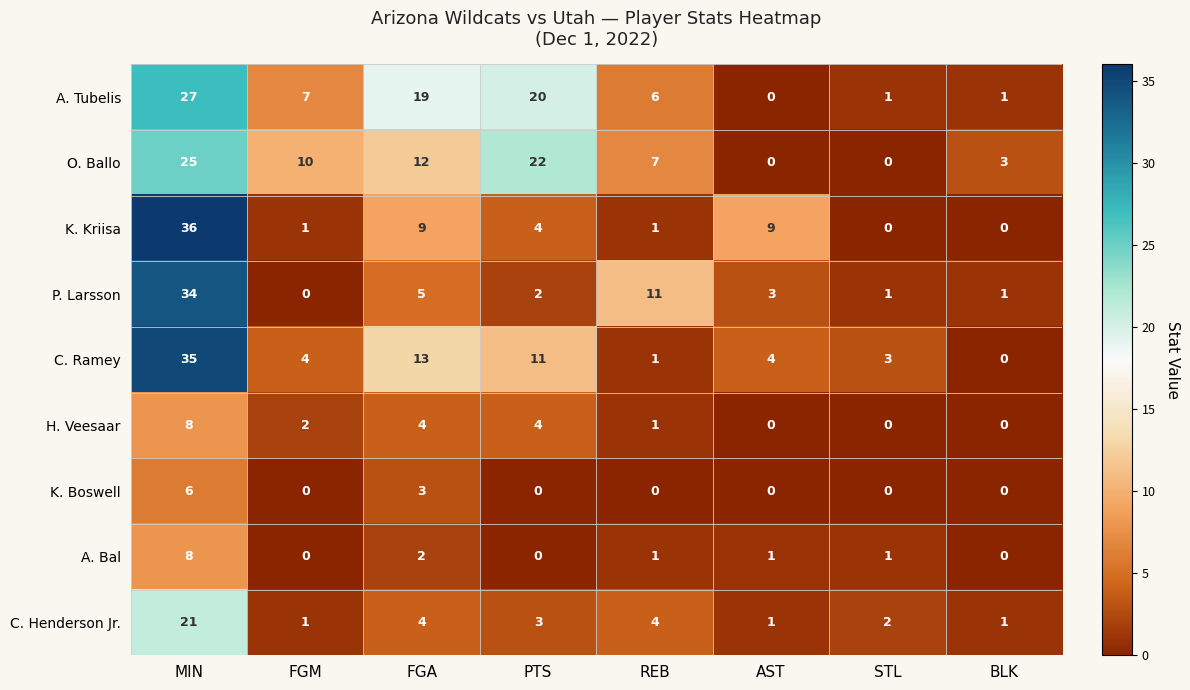

Which label corresponds to the largest value in the chart?

MIN